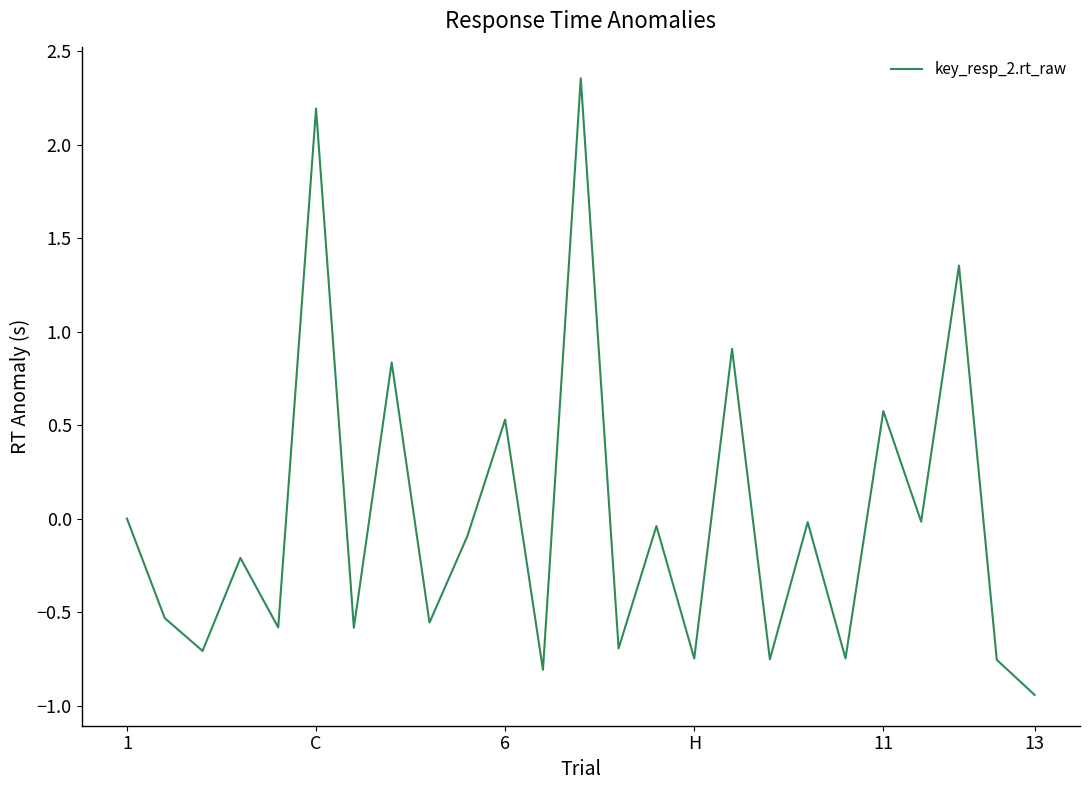

Is it true that the value at 11 is 0.6?

True